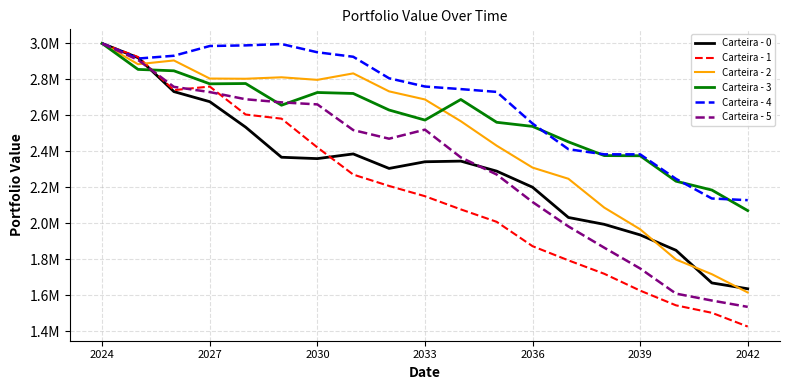

What is the smallest value displayed?

1425407.0